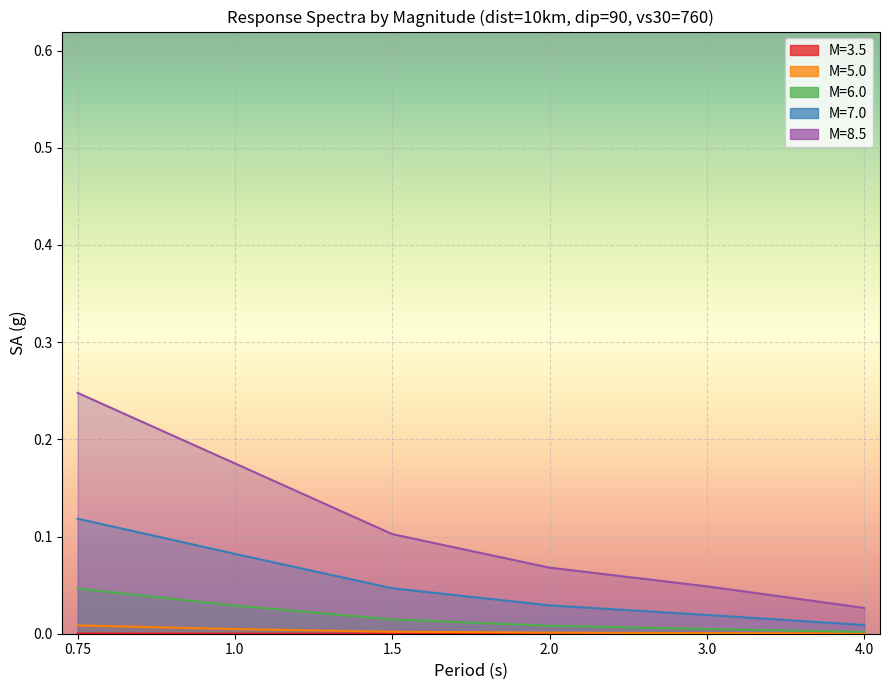

What are all the series names shown in the legend?

M=3.5, M=5.0, M=6.0, M=7.0, M=8.5